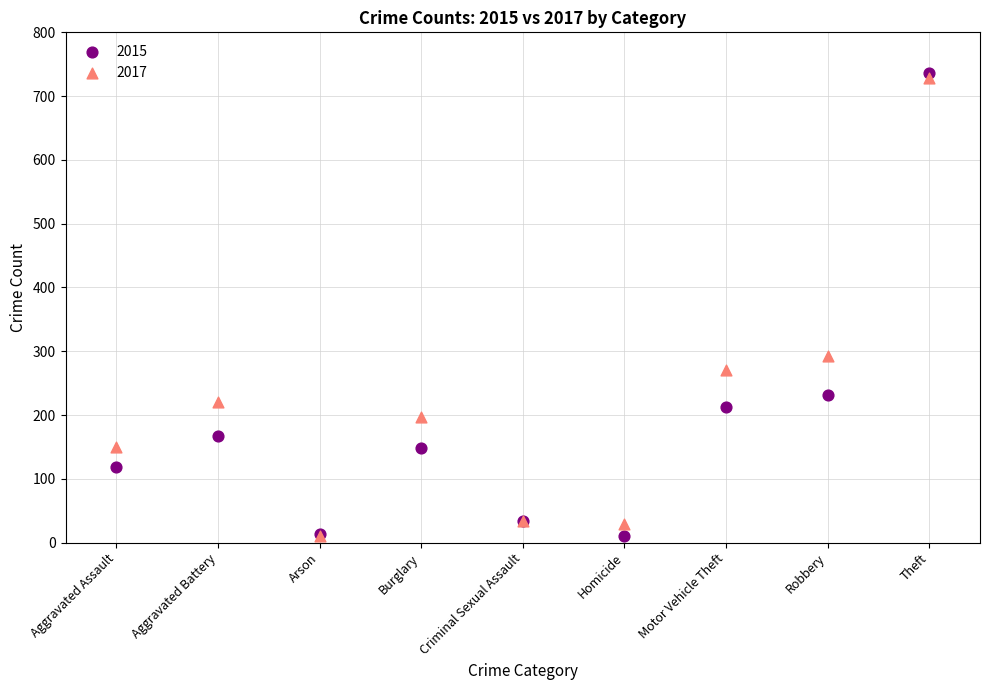

What are all the series names shown in the legend?

2015, 2017